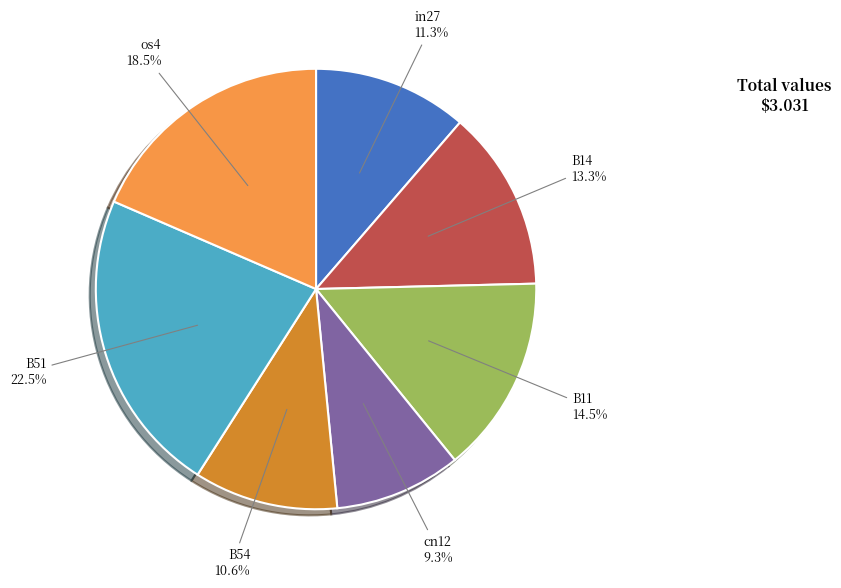

Is there a majority slice in this chart?

No